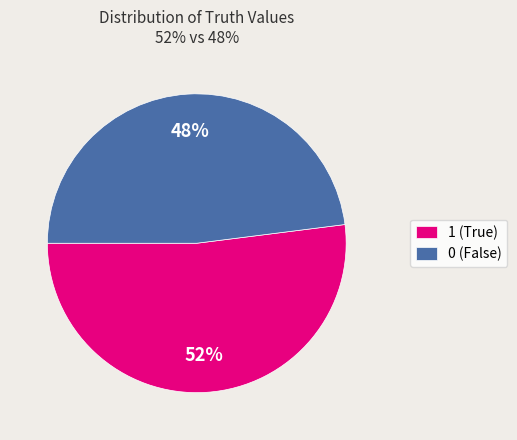

What percentage is the 1 slice, to the nearest percent?

52%